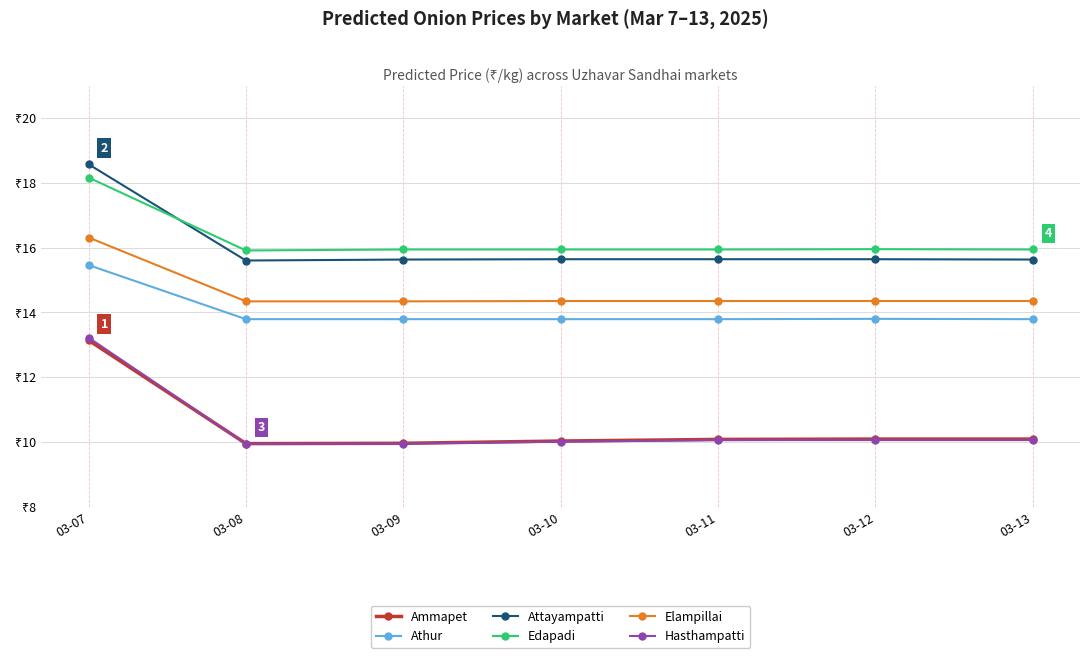

Is this an area chart (filled region under the line)?

No